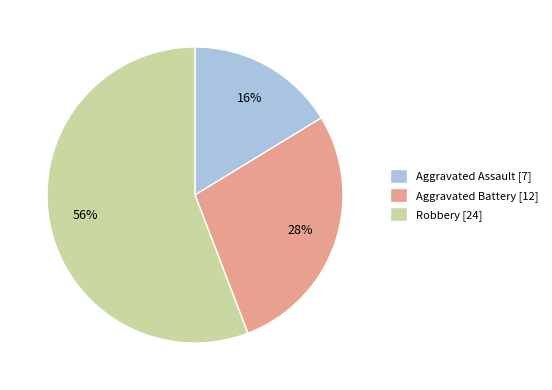

Is it true that Aggravated Assault is 26% of the pie?

False